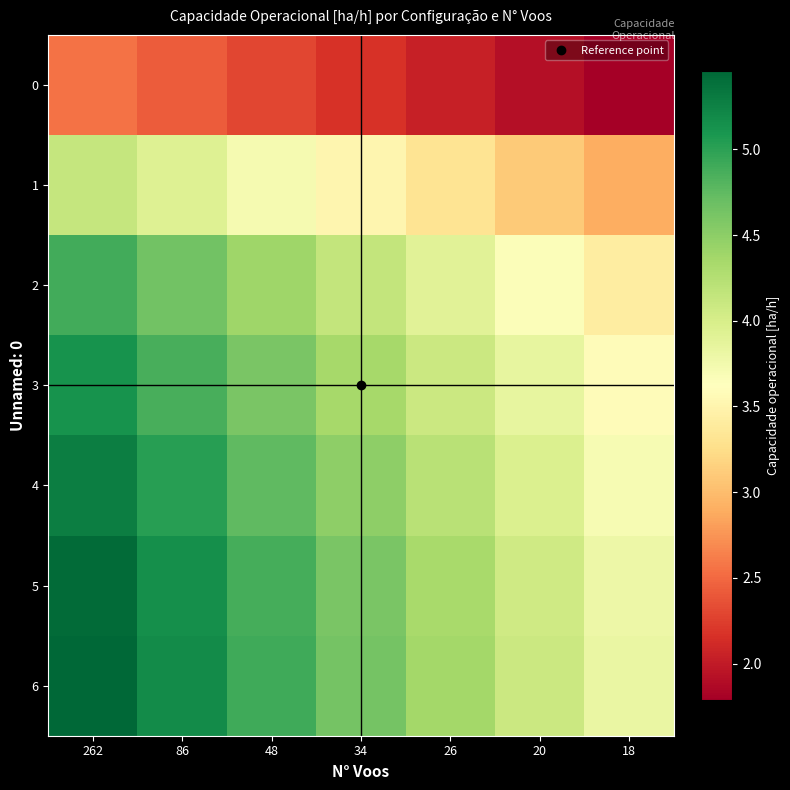

What is the total value across all series at 262?

32.9